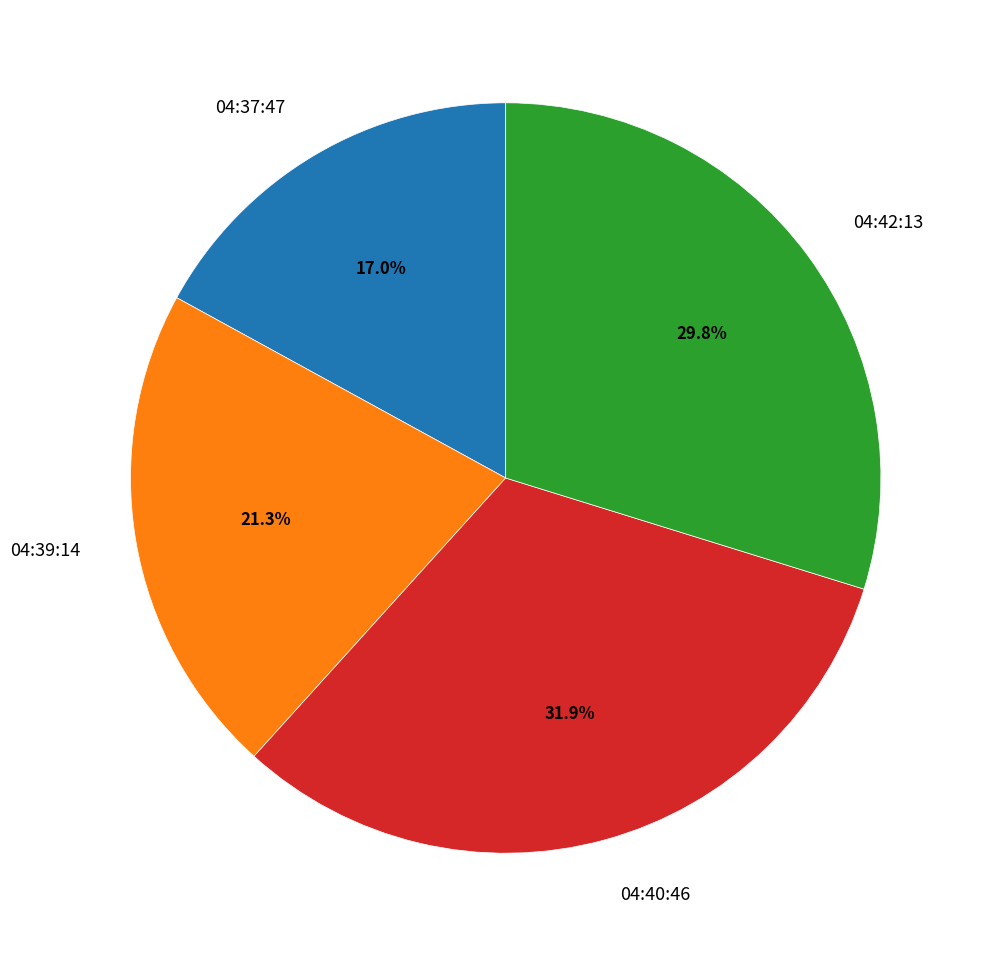

To the nearest percent, what is the average slice percentage?

25%